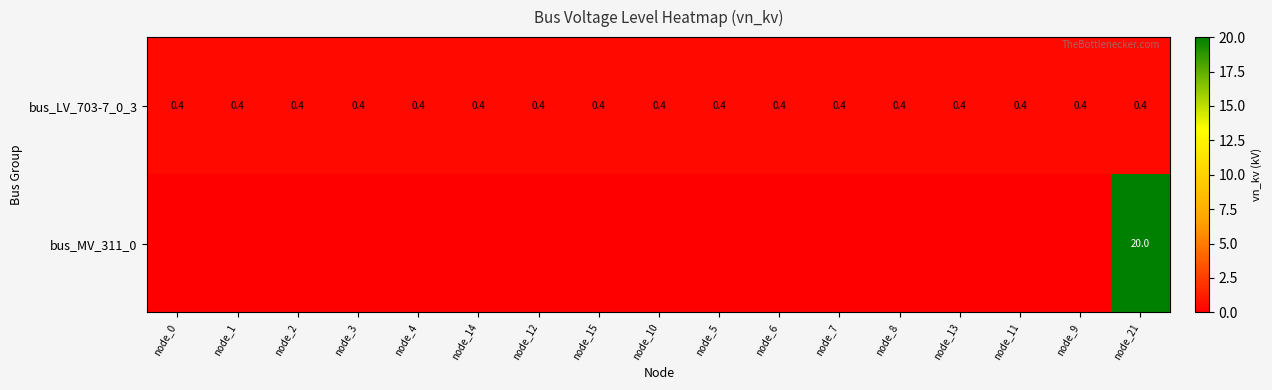

The value of bus_LV_703-7_0_3 at node_9 is 0.6. True or false?

False